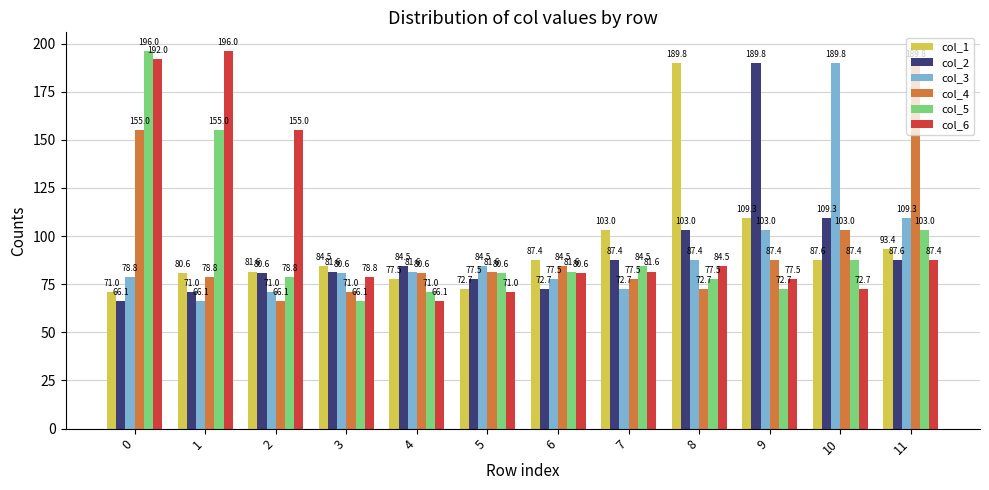

What is the average value of the col_1 series?

94.9